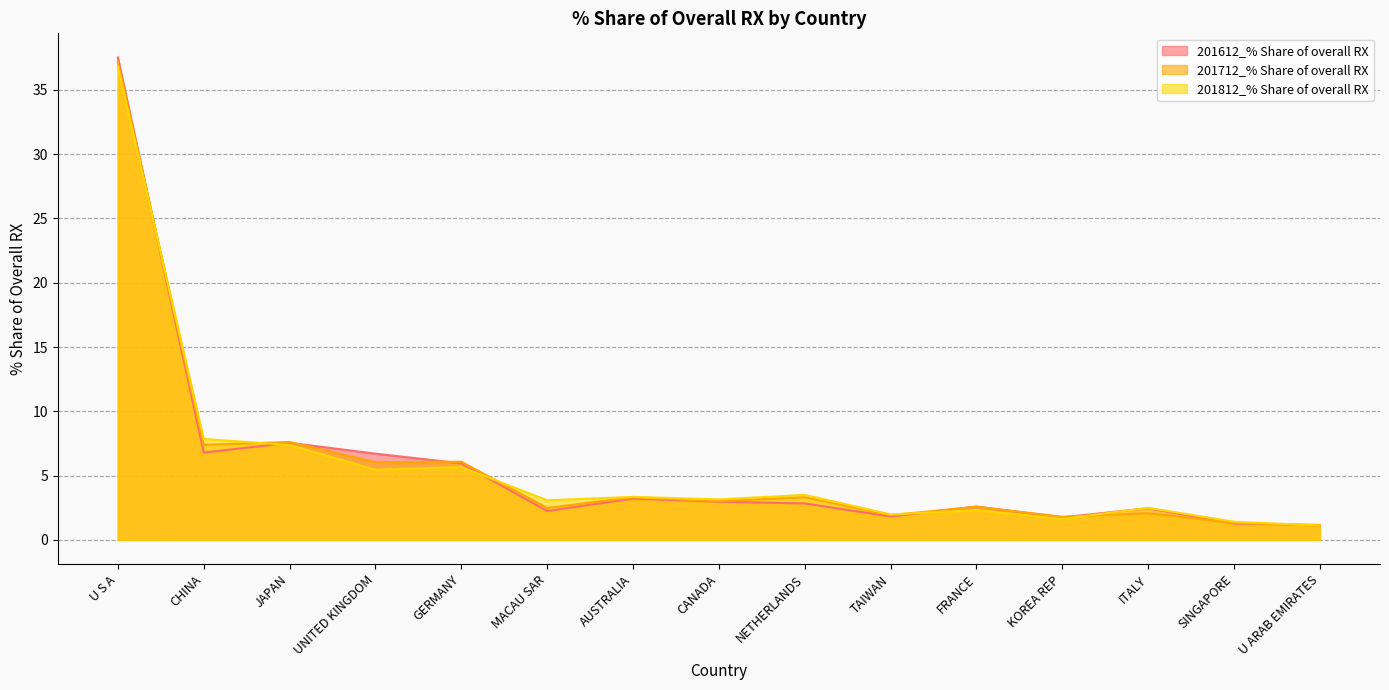

What is the label of the 11th point from the left?

FRANCE